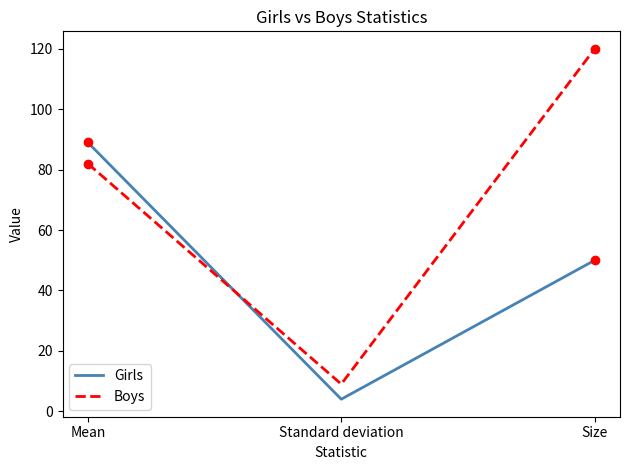

Is the value of Boys at Size greater than the value of Girls at Mean?

Yes